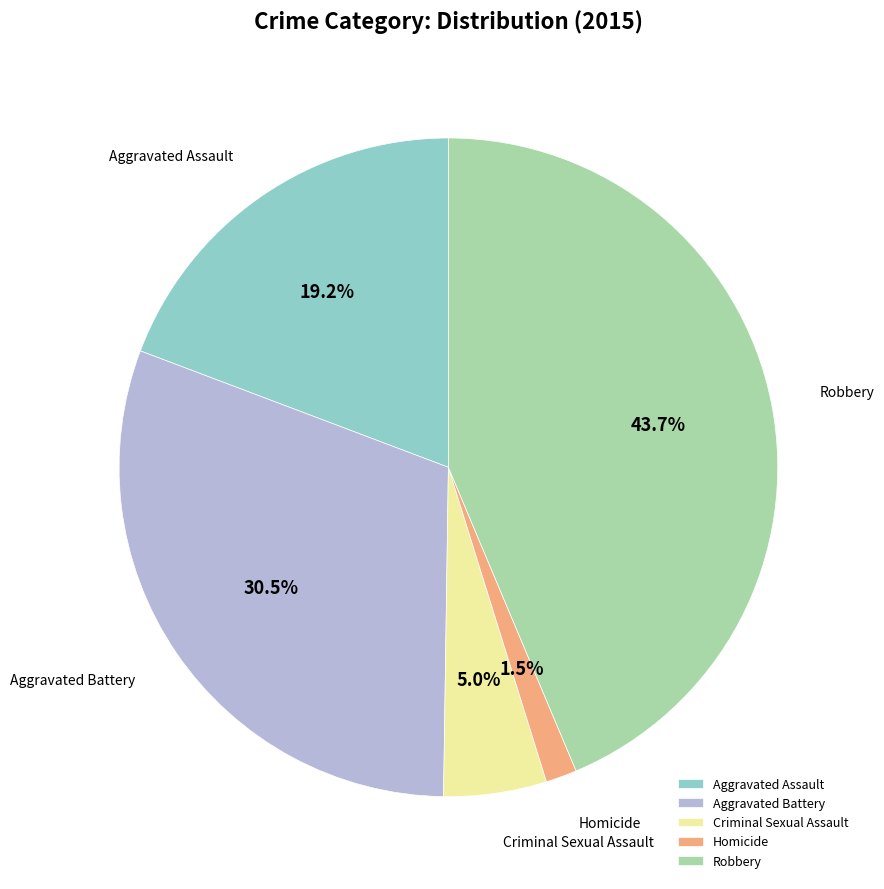

Which category has the biggest portion of the pie?

Robbery